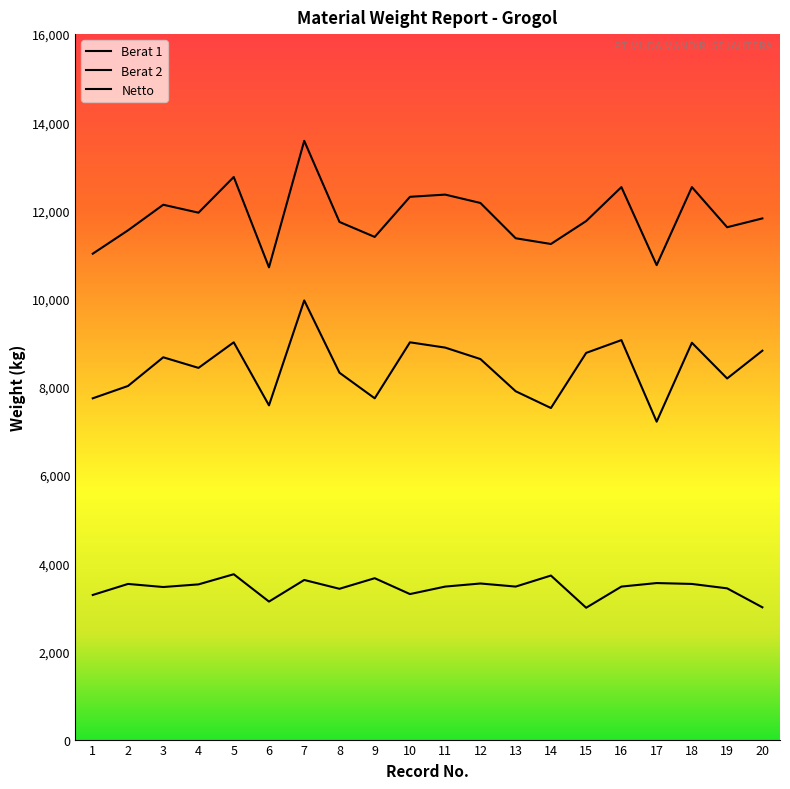

Does the chart have visible grid lines?

No